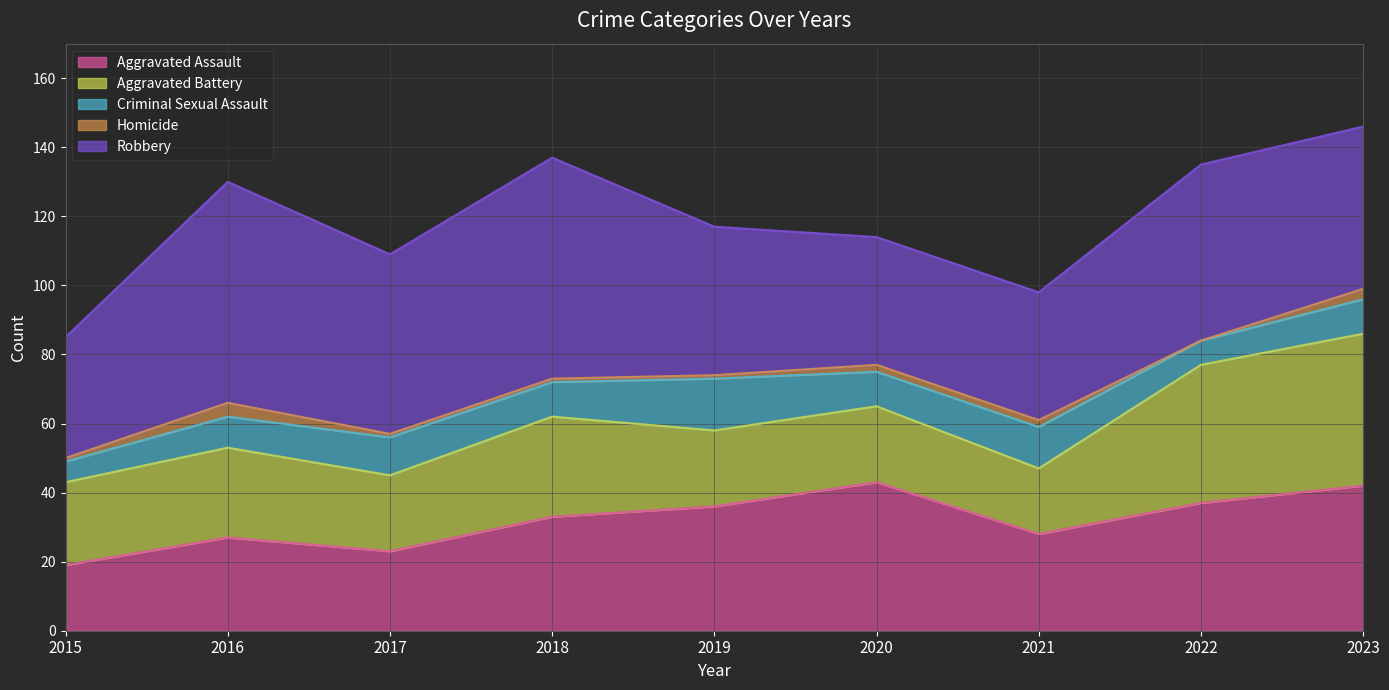

What is the value of the Homicide point at the 7th from the left?

2